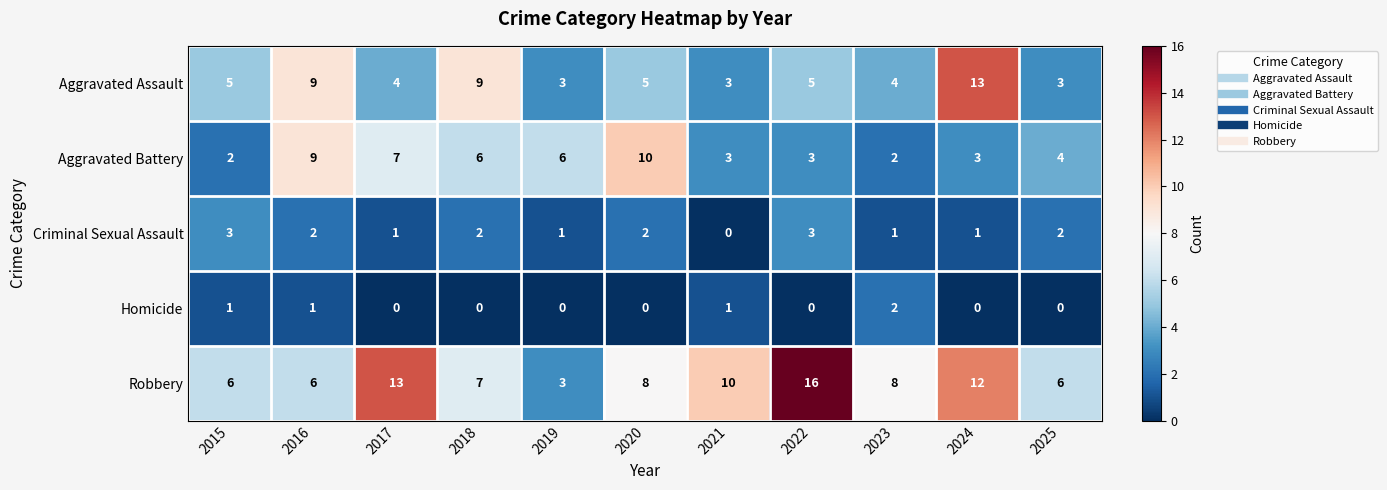

The value of Aggravated Assault at 2017 is 4. True or false?

True